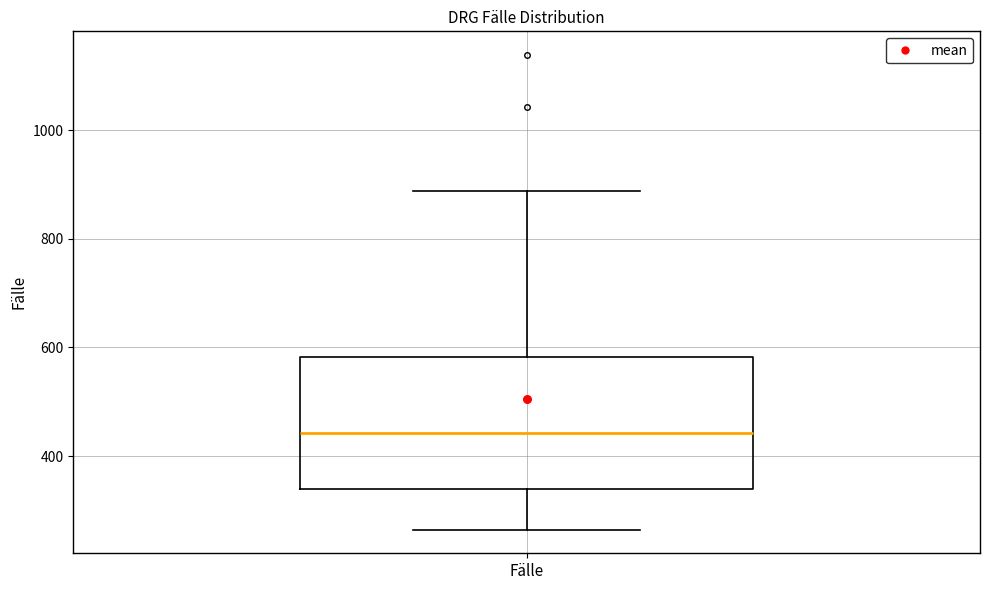

Read this box plot against the y-axis: the position of the median line, the range covered by the box, and the ends of both whiskers. The values are not printed on the chart, so give them approximately, as read against the axis.

median 440, box 340 to 580, whiskers 260 to 880